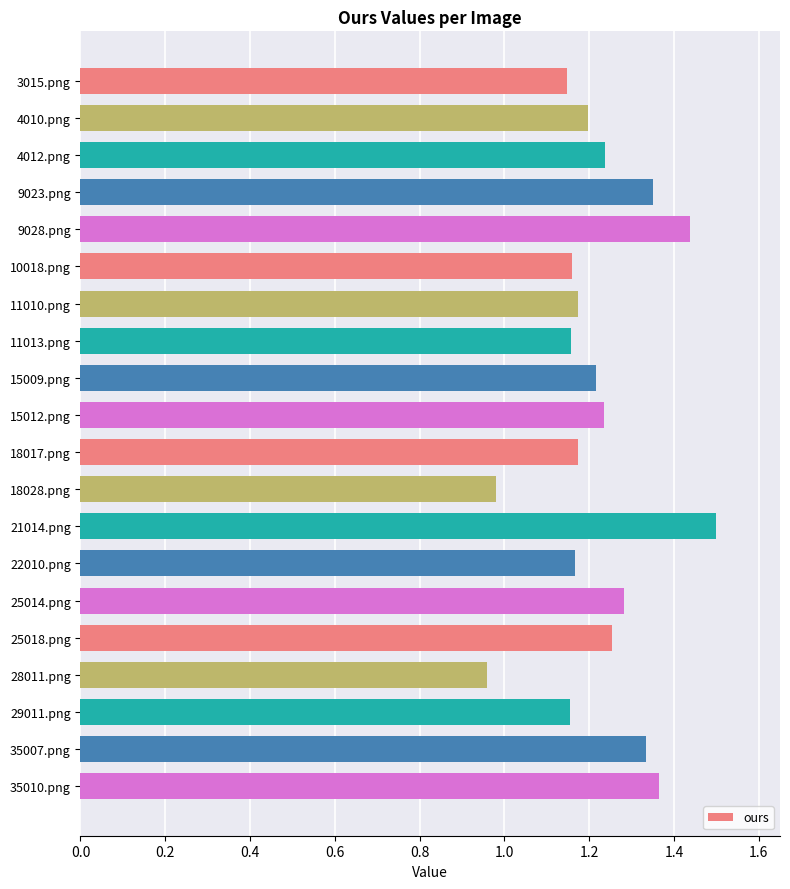

Which label corresponds to the largest value in the chart?

21014.png